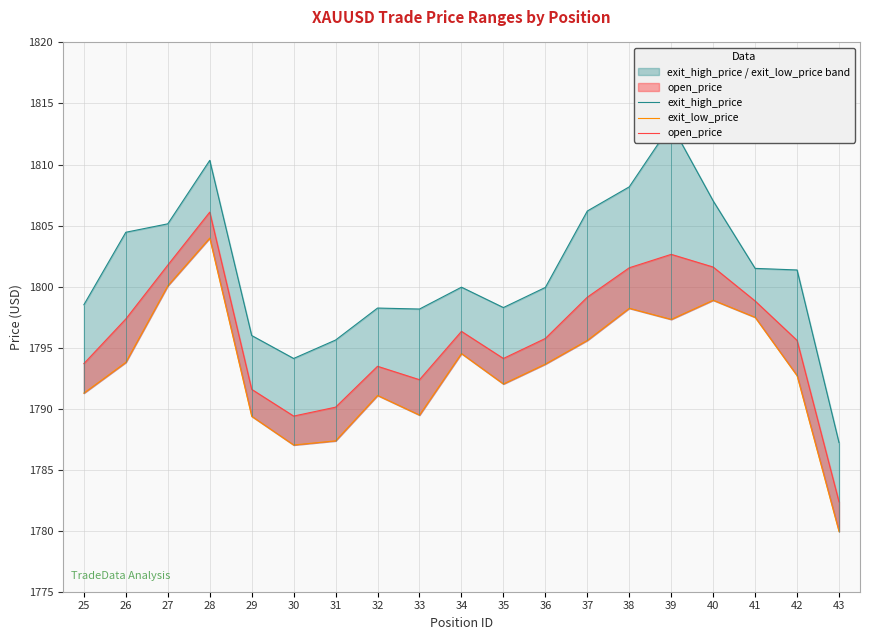

Where does the open_price series first go above 1795?

26